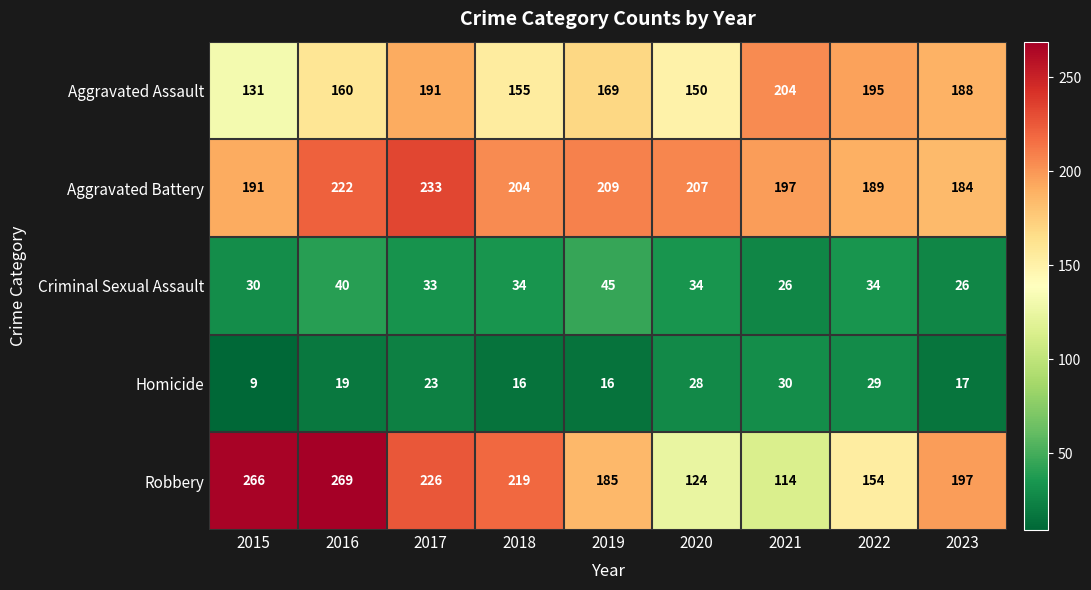

What is the difference between the Aggravated Assault values at 2022 and 2017?

4